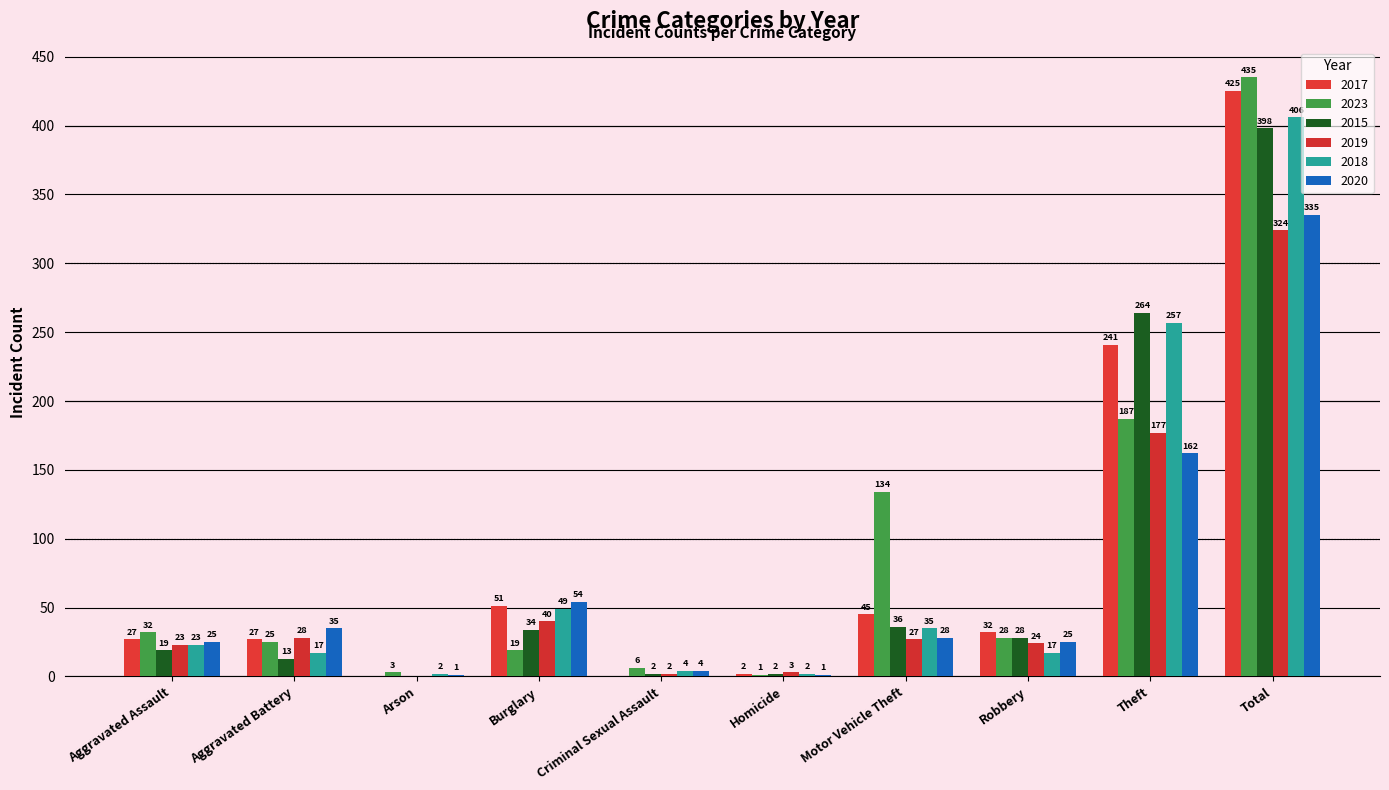

List the series in order of their peak value, highest first.

2023, 2017, 2018, 2015, 2020, 2019